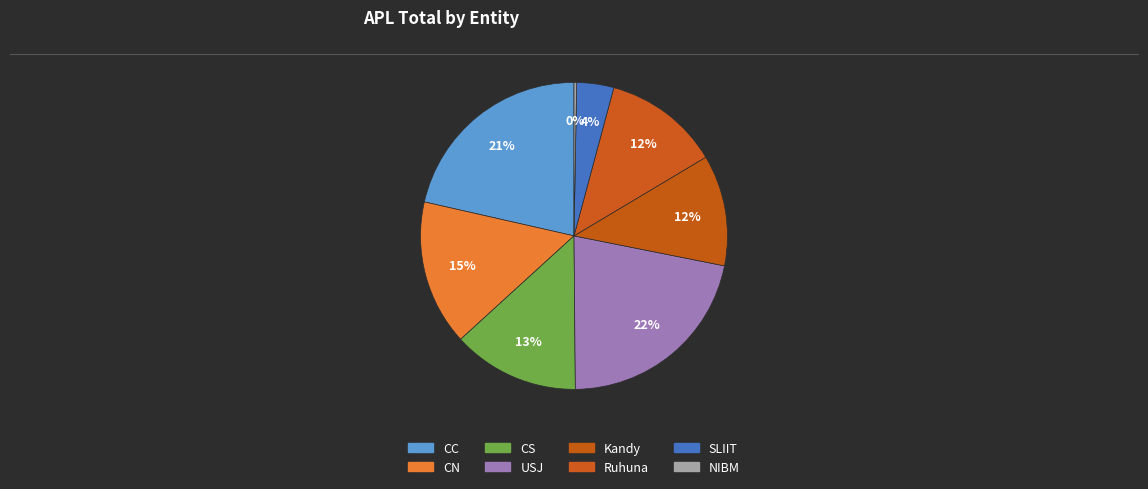

How many segments does this pie chart have?

8